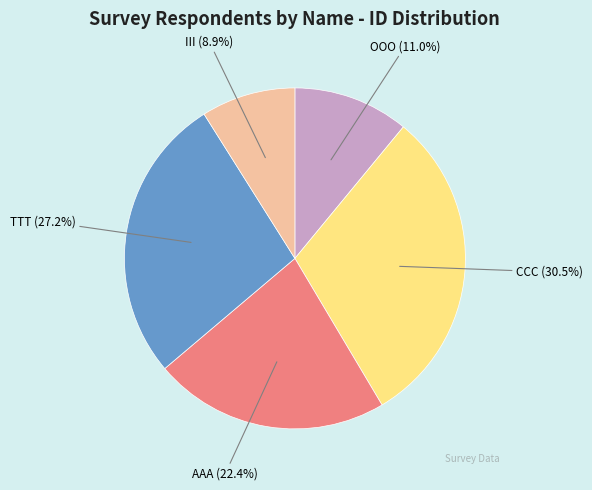

To the nearest percent, what is the difference between the largest and smallest slice percentages?

22%